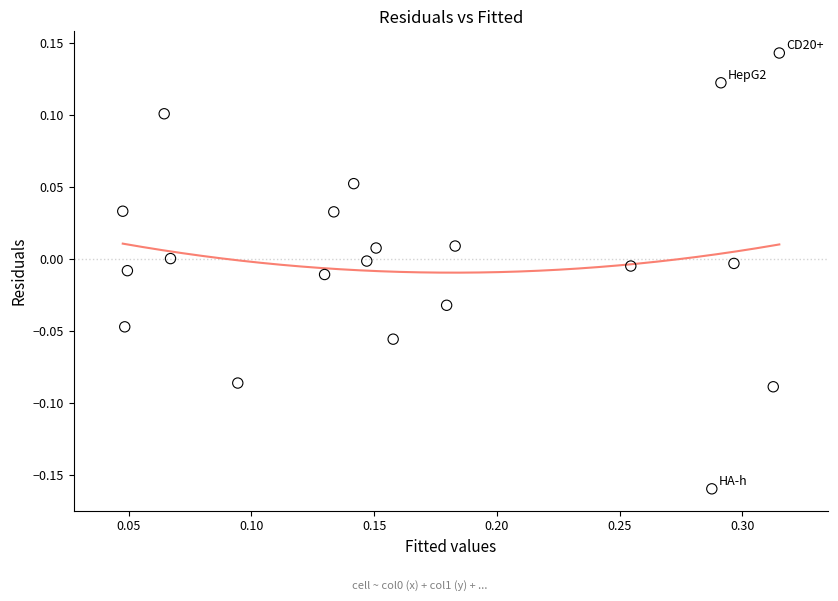

What is the range of Y values (max minus min)?

0.3